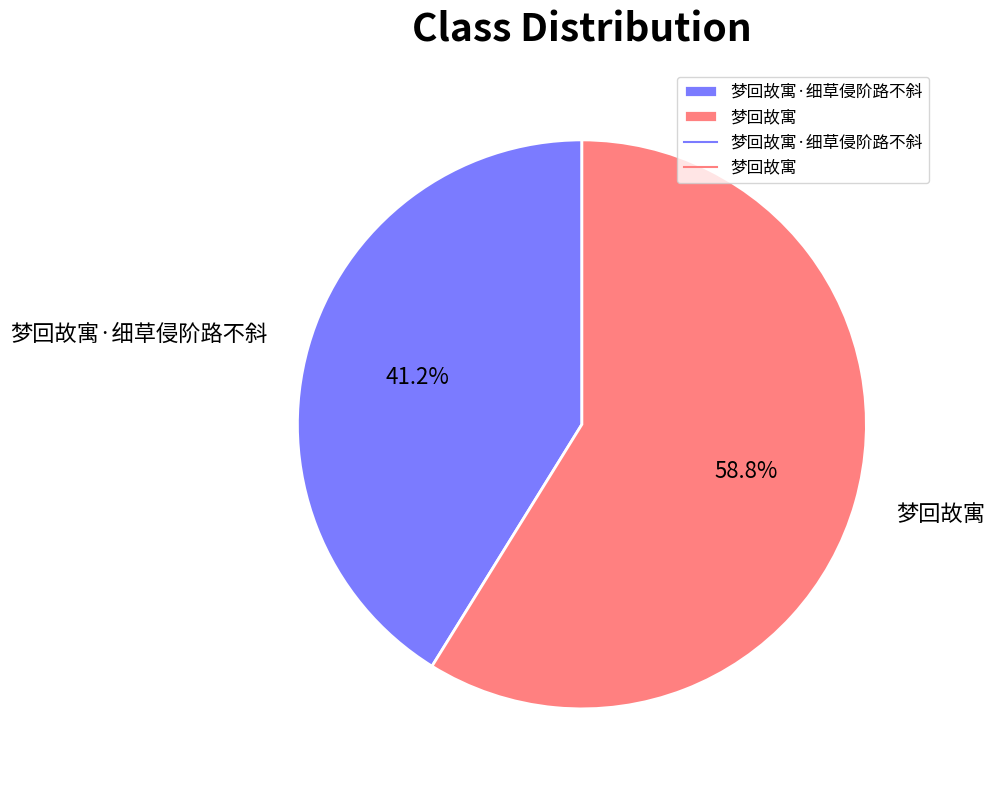

Which has a higher value, 梦回故寓 or 梦回故寓·细草侵阶路不斜?

梦回故寓